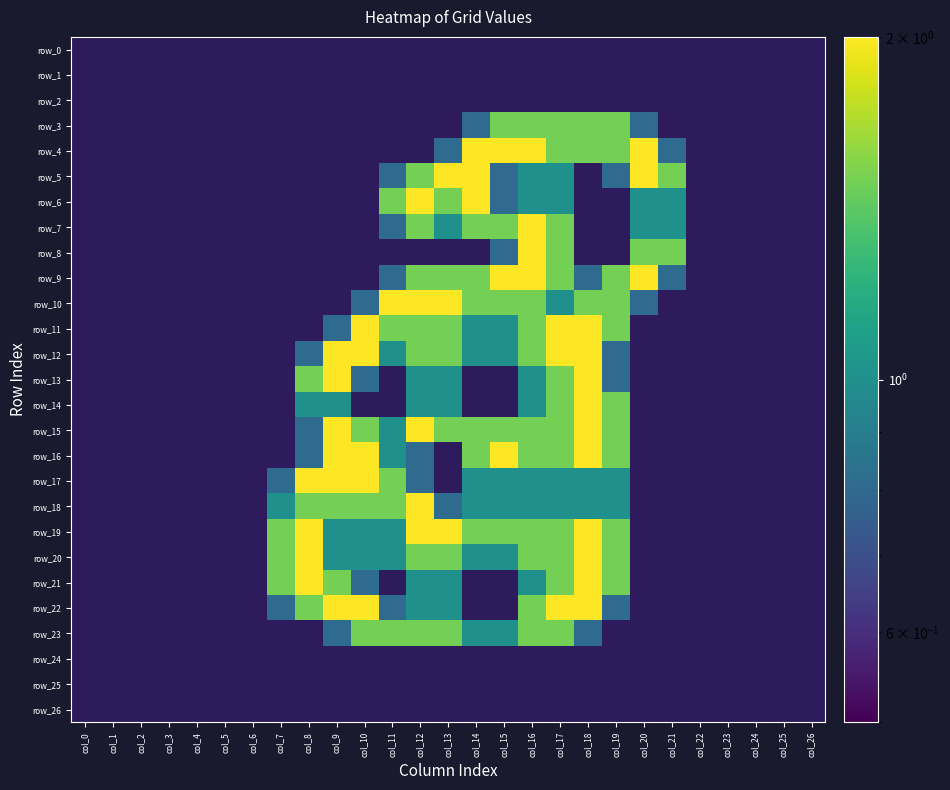

Count the number of data series in this chart.

27